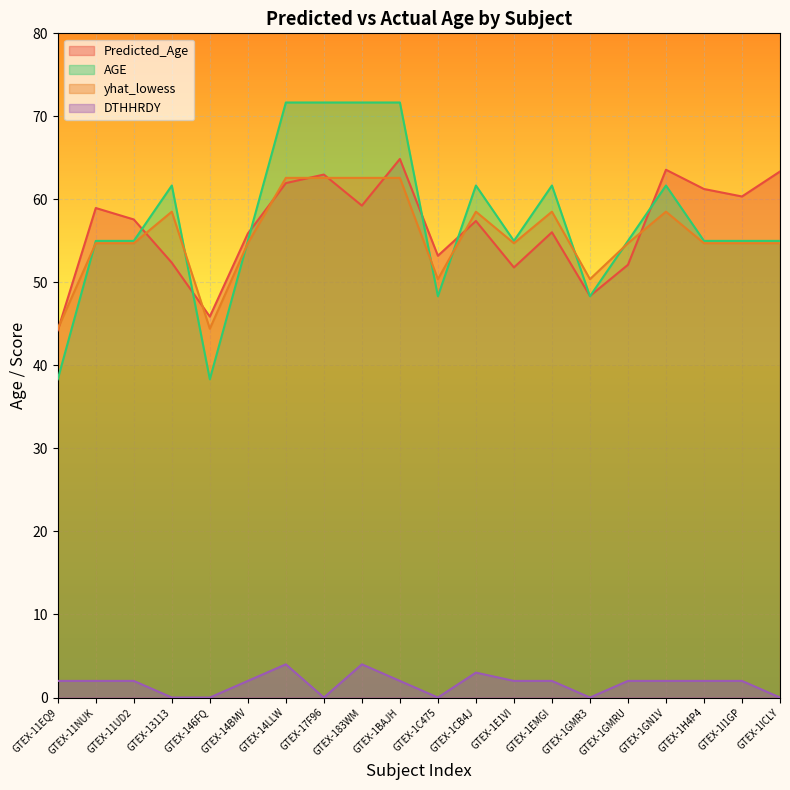

Rank the series by their maximum value, from highest to lowest.

AGE, Predicted_Age, yhat_lowess, DTHHRDY